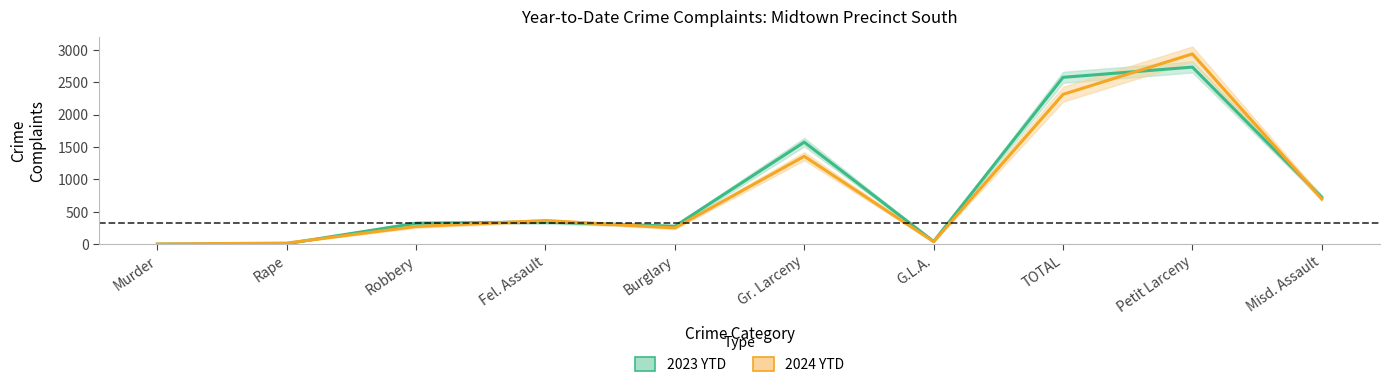

Is it true that 2023 YTD equals 1 at Murder?

False